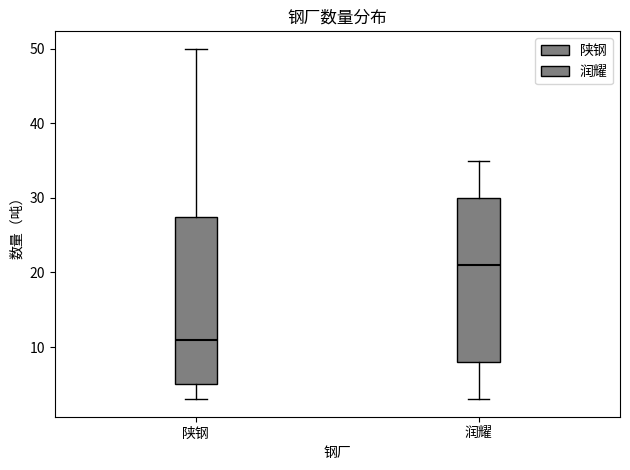

Which box's median line is the highest?

润耀